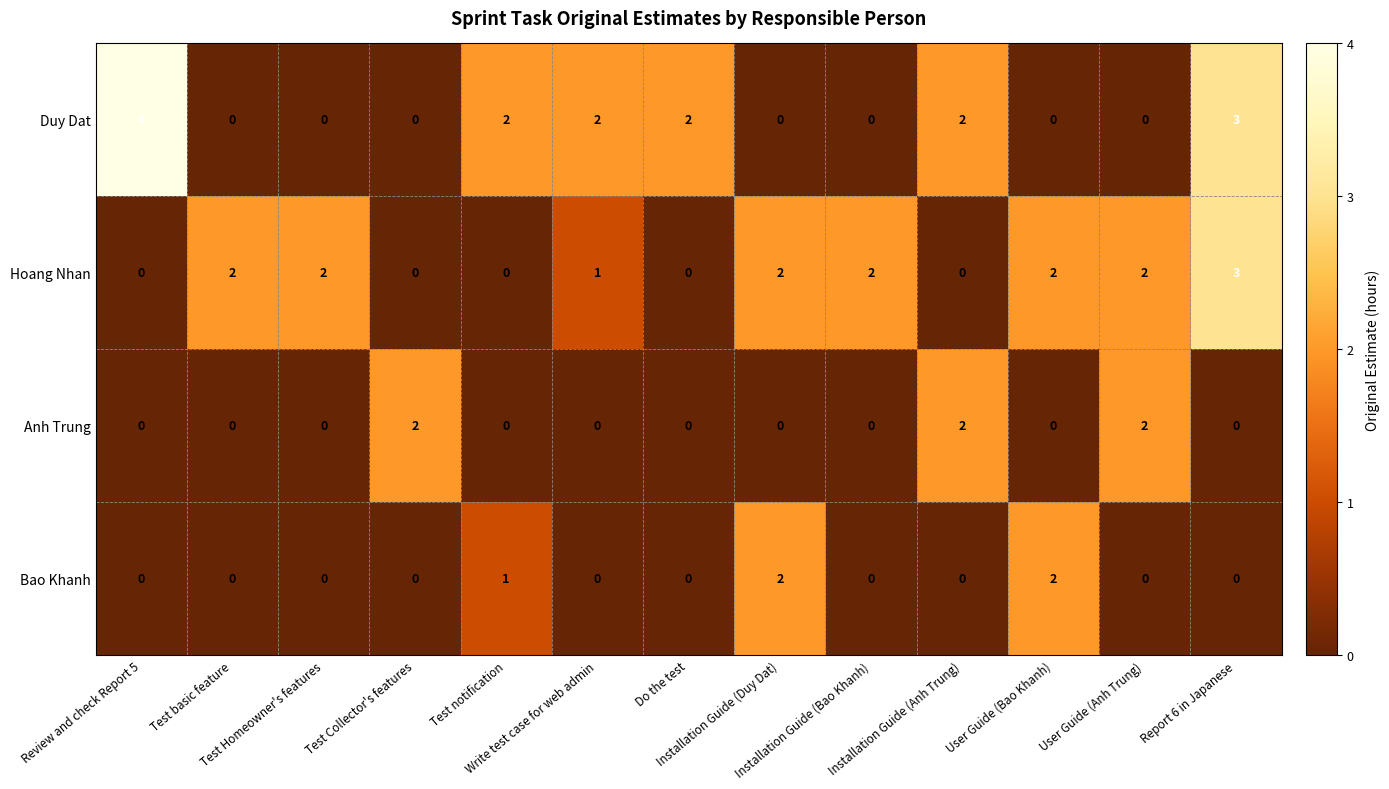

Which series has the largest total across all categories?

Hoang Nhan